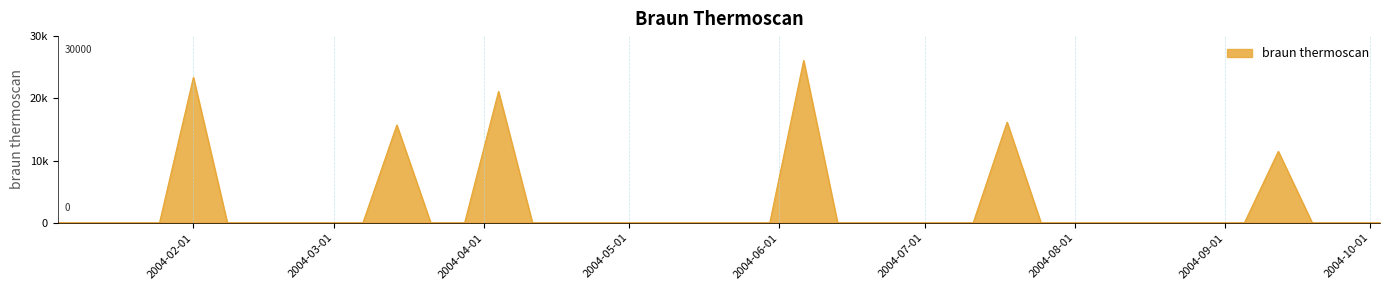

What is the difference between the maximum and second lowest values?

26082.1